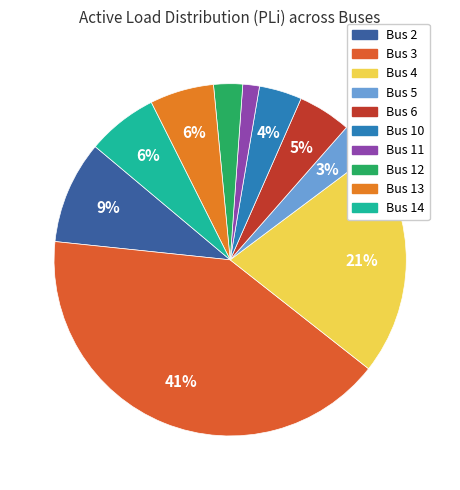

To the nearest percent, what is the difference between the Bus 5 and Bus 3 slice percentages?

38%